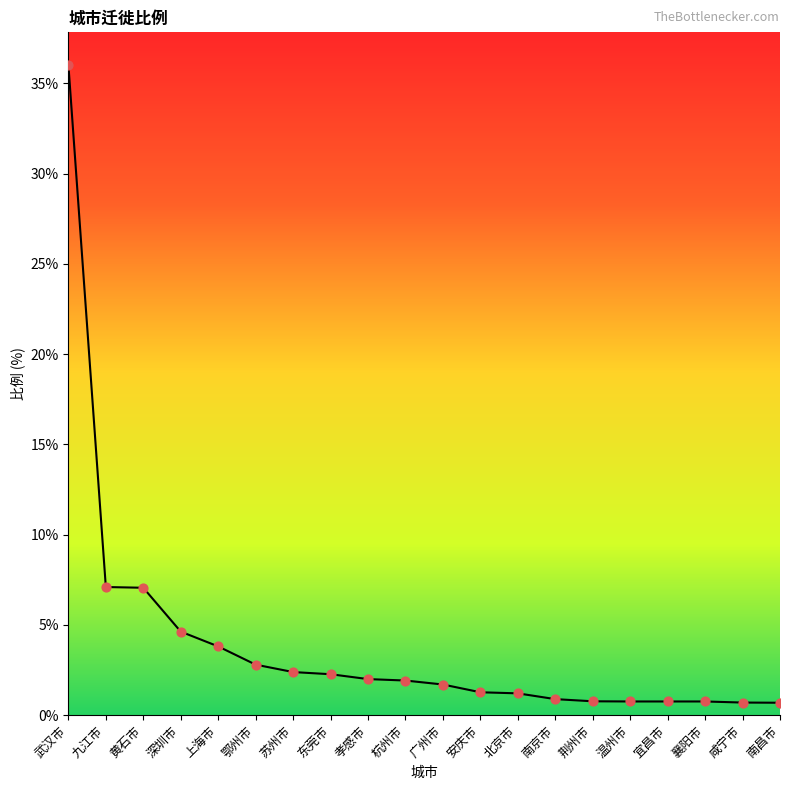

What is the change in value from 九江市 to 北京市?

-5.9